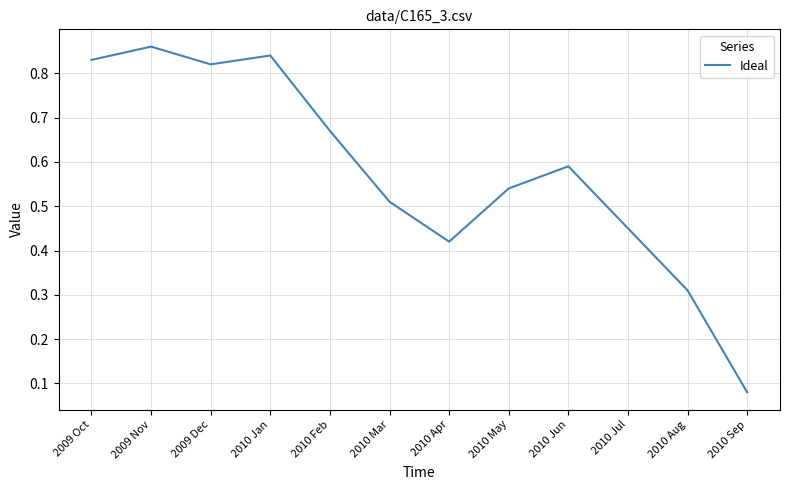

Between 2010 Jul and 2009 Nov, which is larger?

2009 Nov